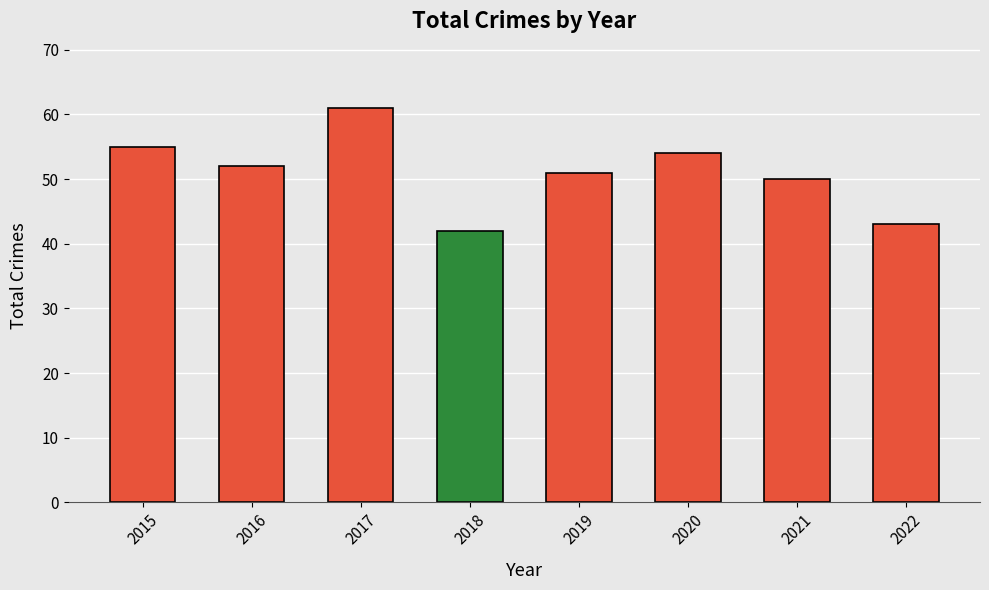

How many data points does each series have?

8